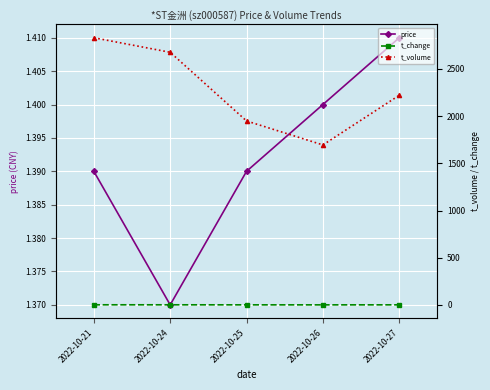

What is the value of the price point at the 2nd from the left?

1.4